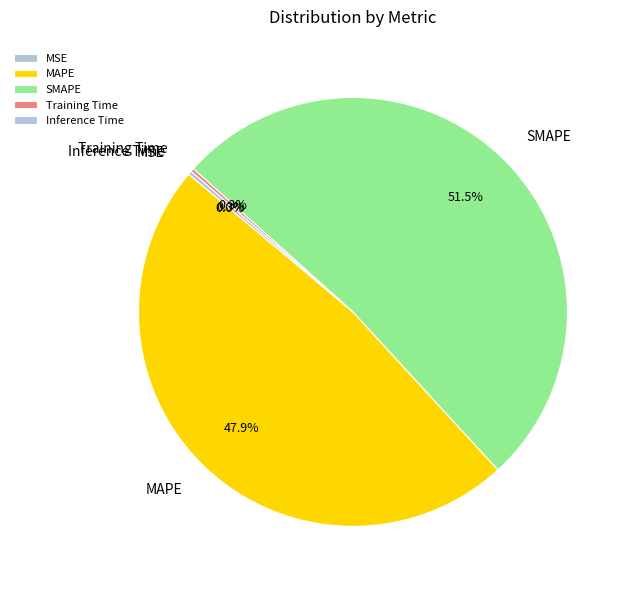

Which has a higher value, MAPE or SMAPE?

SMAPE